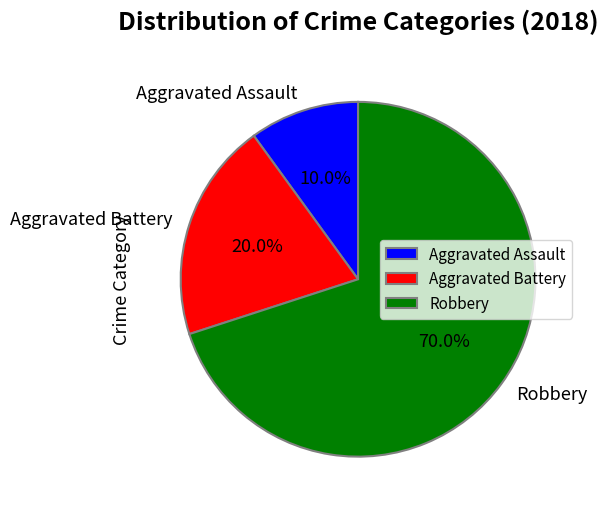

To the nearest percent, what portion does Robbery represent?

70%